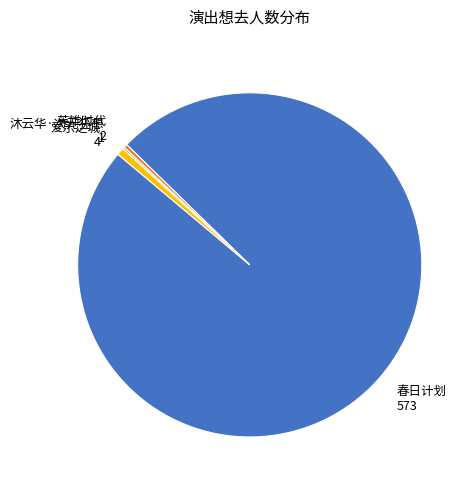

Which slice represents more than half of the pie?

春日计划 573